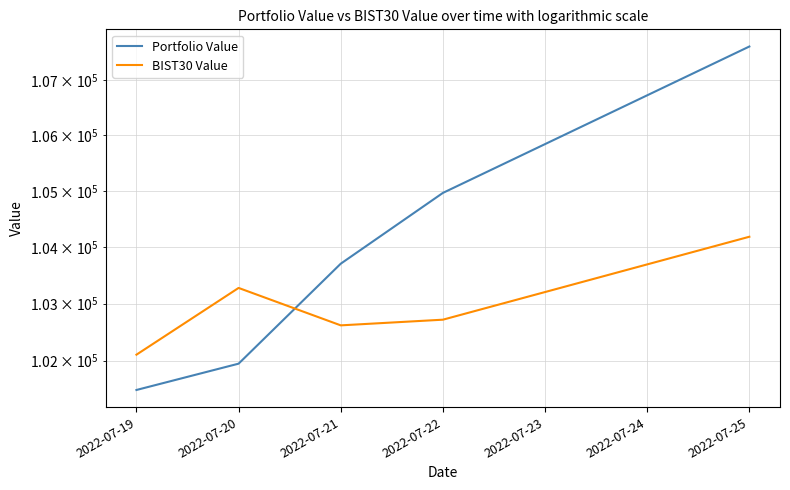

What is the minimum value for BIST30 Value?

102103.9